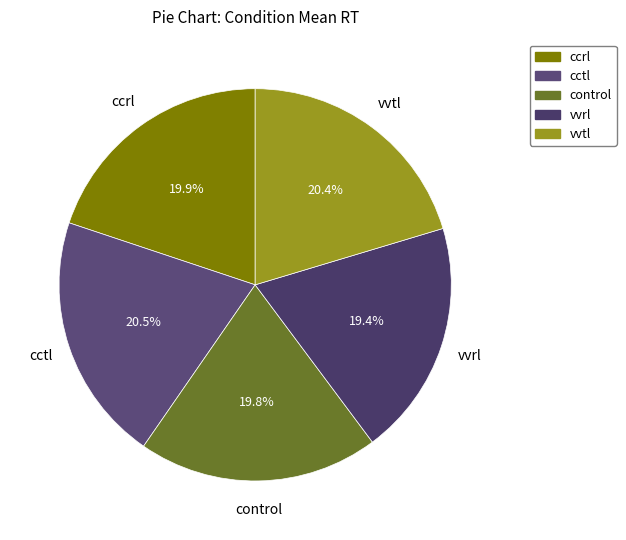

How many slices are in this pie chart?

5